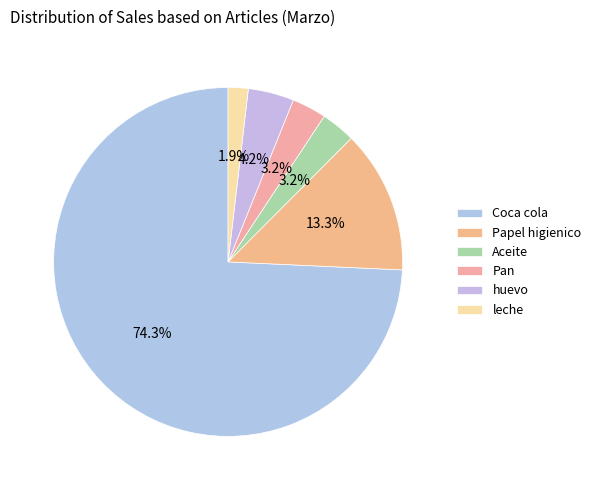

To the nearest percent, what is the average slice percentage?

17%